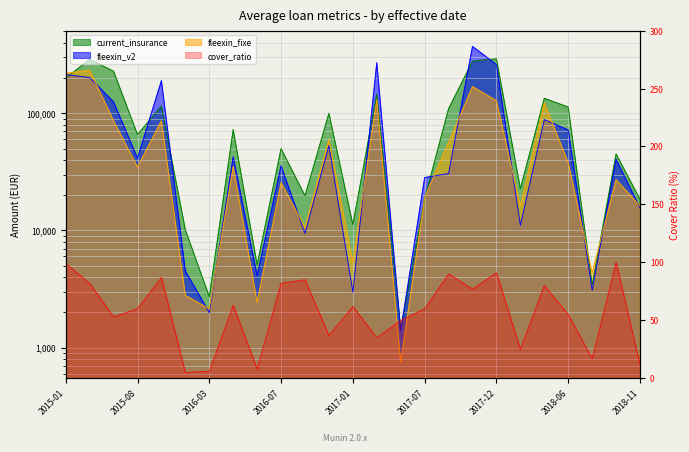

What is the label of the 4th point from the right?

2018-06